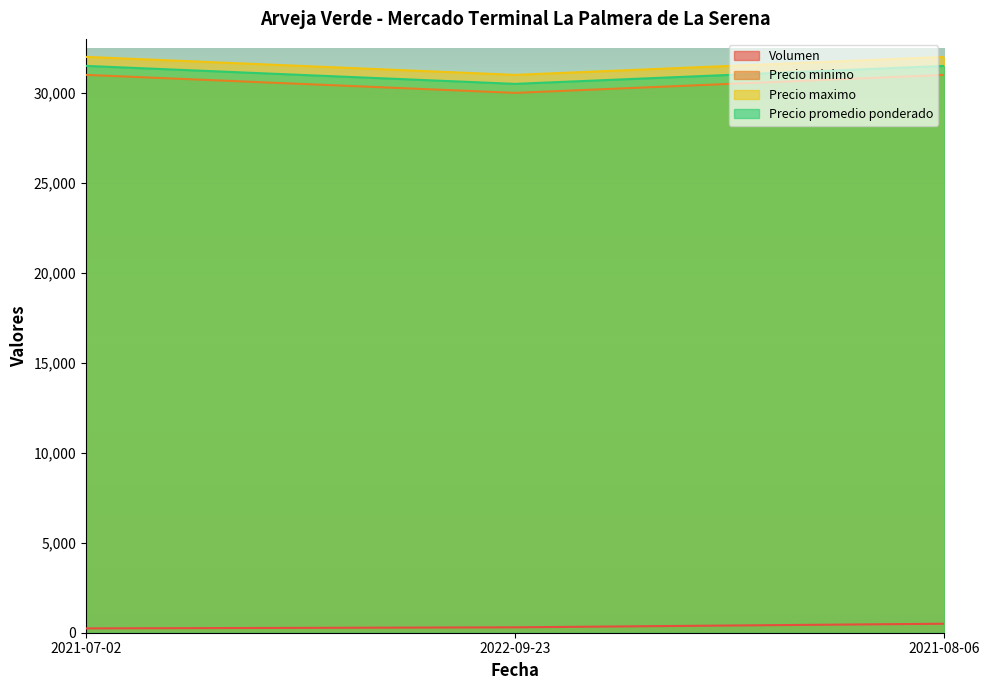

What is the spread (max minus min) of values at 2021-07-02?

31760